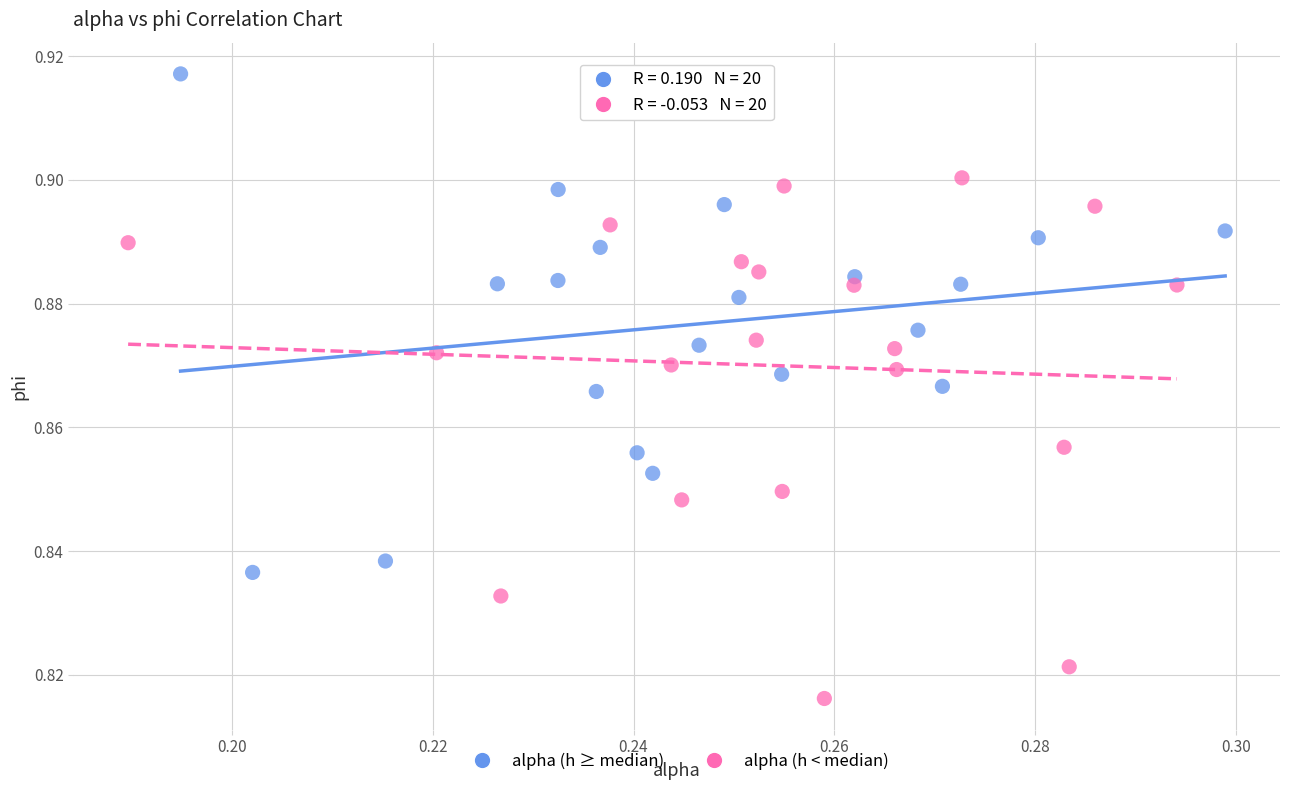

Which series reaches the minimum Y coordinate?

alpha (h < median)